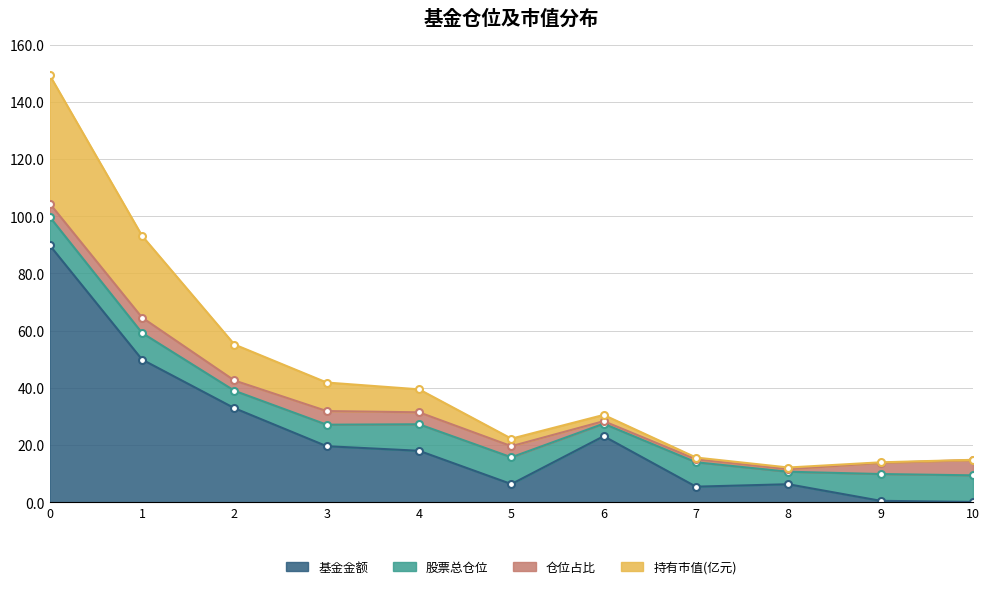

What is the value of the 持有市值(亿元) point at the 5th from the left?

39.5